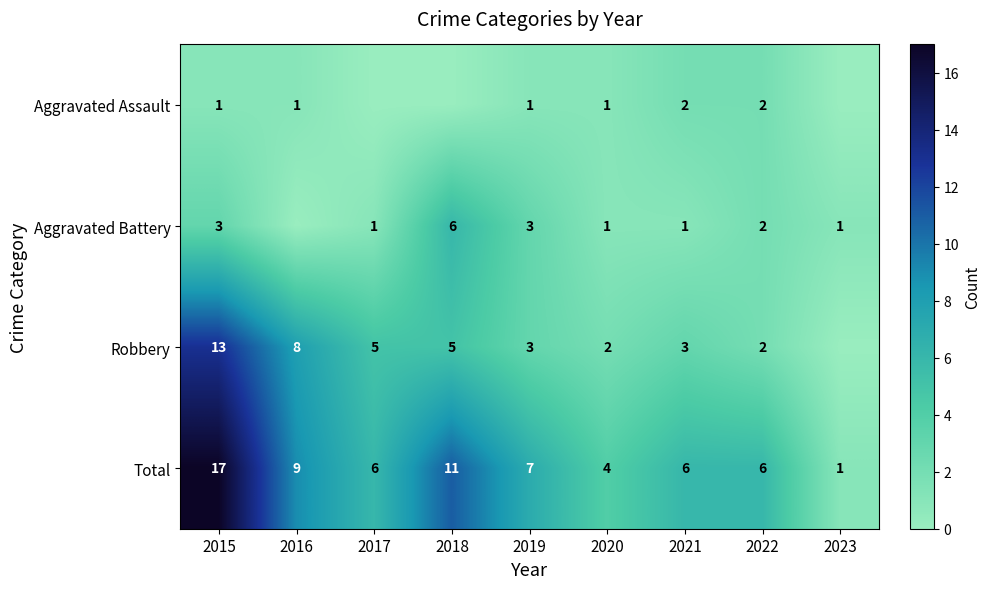

What is the sum of the Robbery values at 2017 and 2019?

8